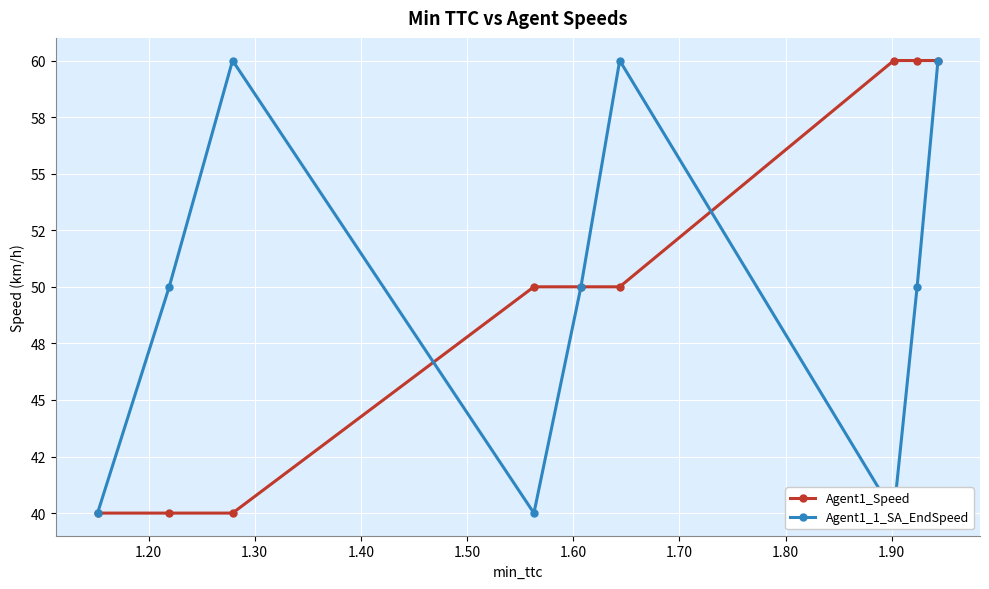

What is the value of the Agent1_Speed point at the 6th from the left?

50